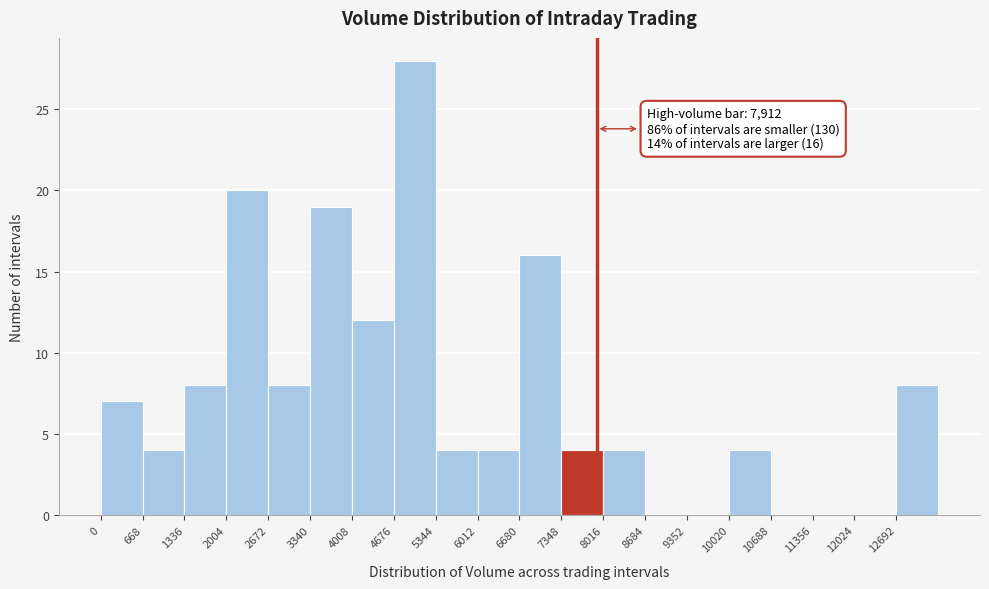

Over which range of the x-axis is the bar tallest?

4700 to 5300